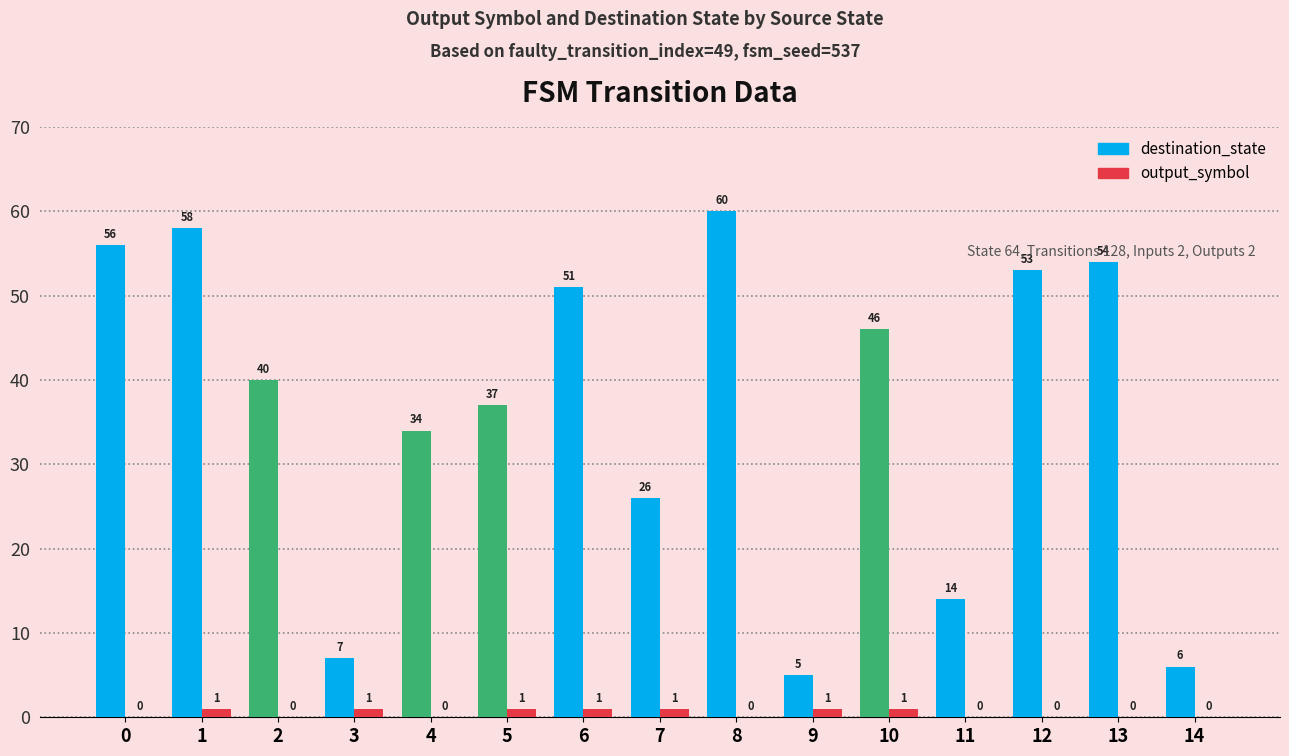

Which series changed the most between 9 and 13?

destination_state